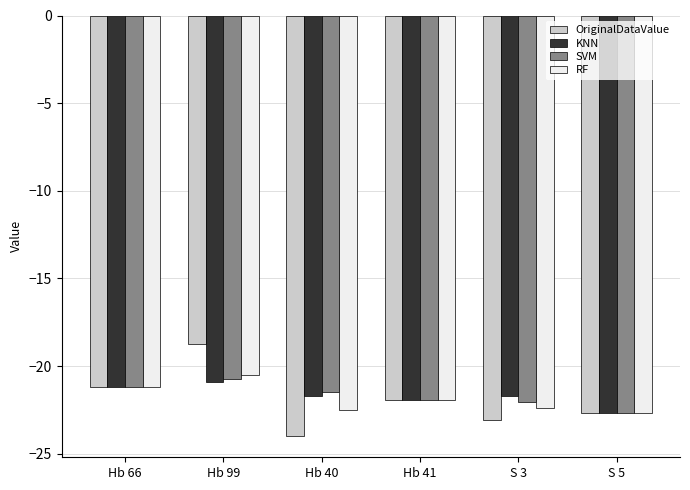

How many bars are there in each group?

4